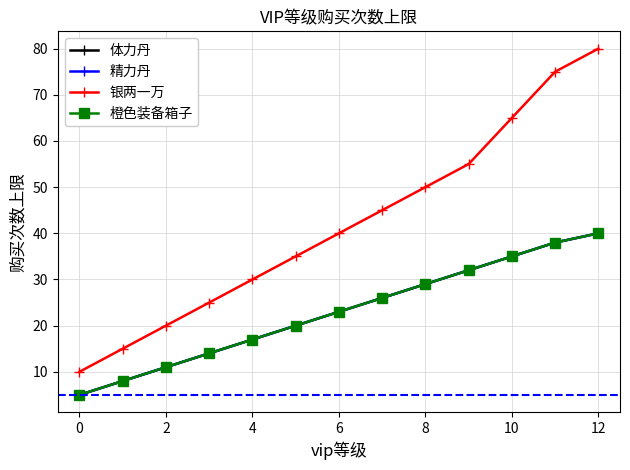

True or false: 体力丹 and 银两一万 intersect in this chart.

False